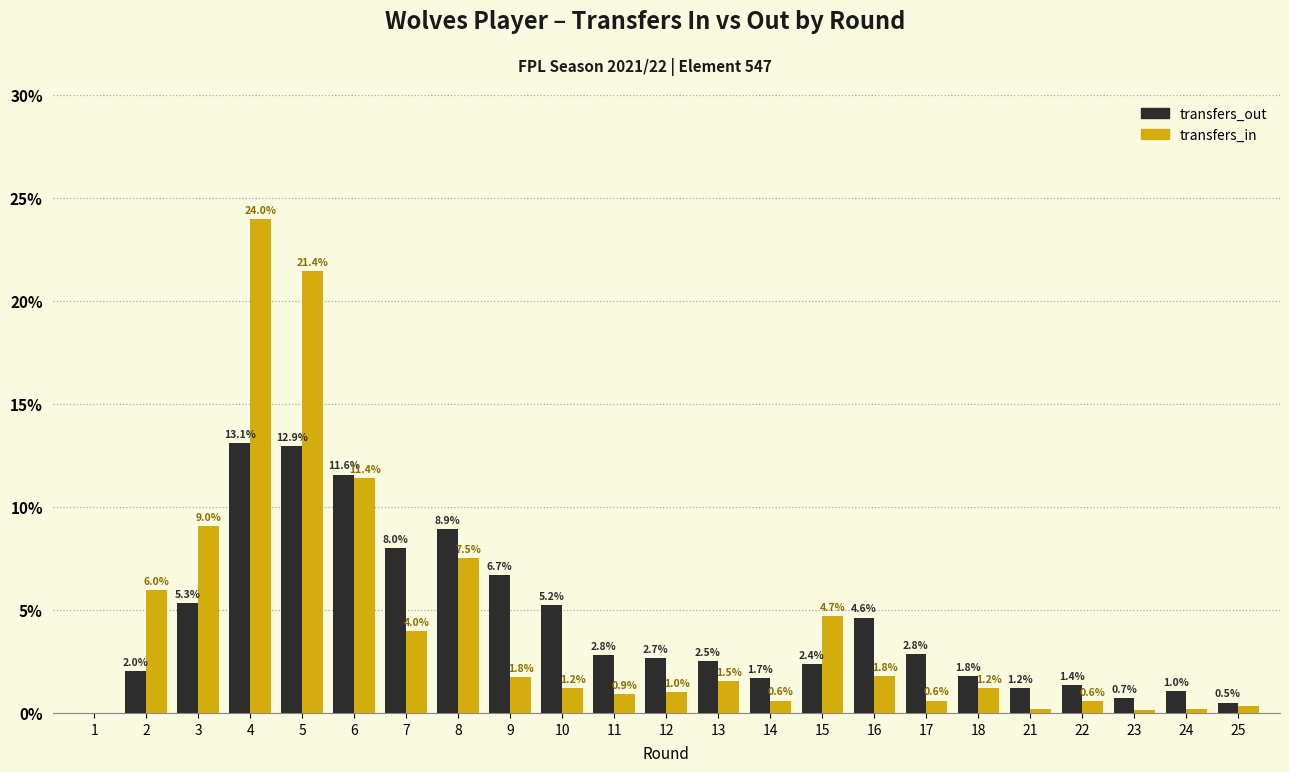

What is the total value across all series at 16?

6.4